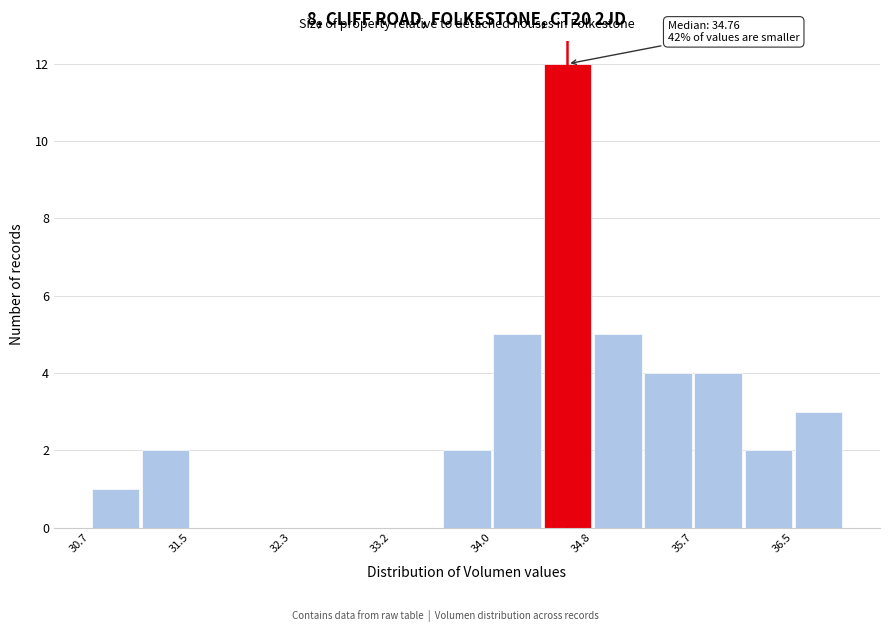

Over which range of the x-axis is the bar tallest?

34.4 to 34.8